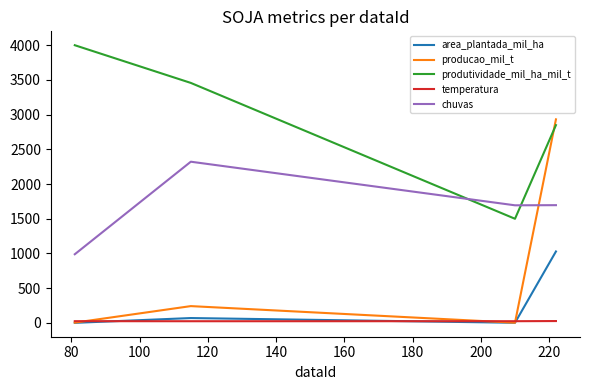

Which series has the widest spread of values?

producao_mil_t